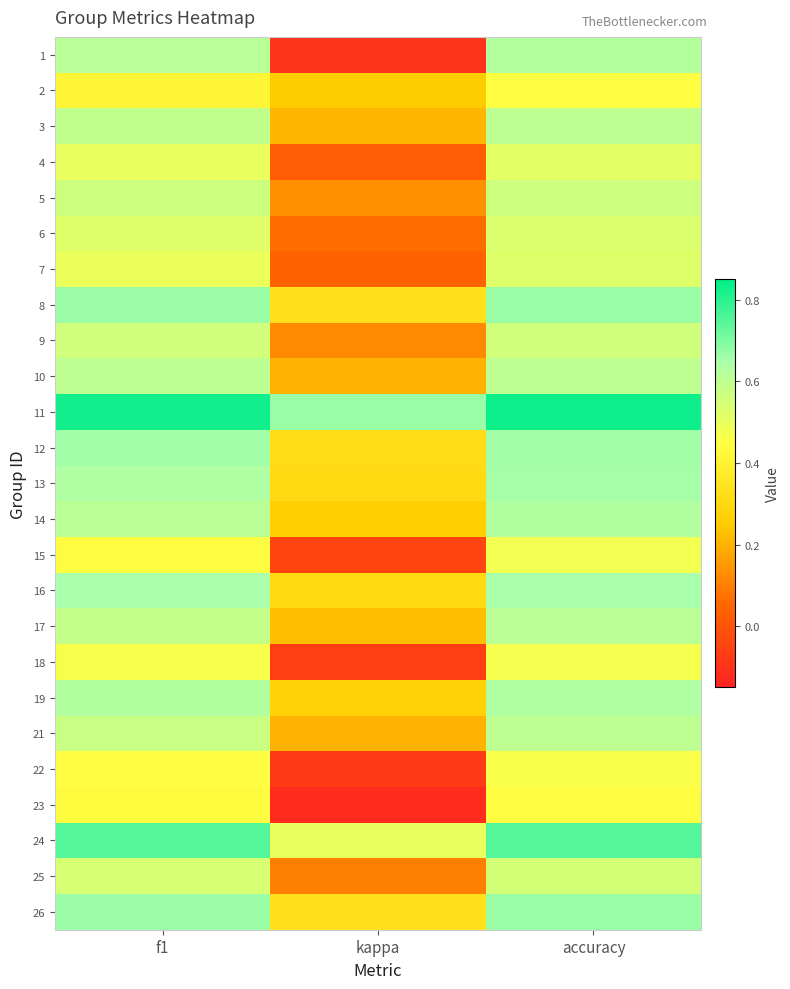

Which series has the largest range (max minus min)?

1